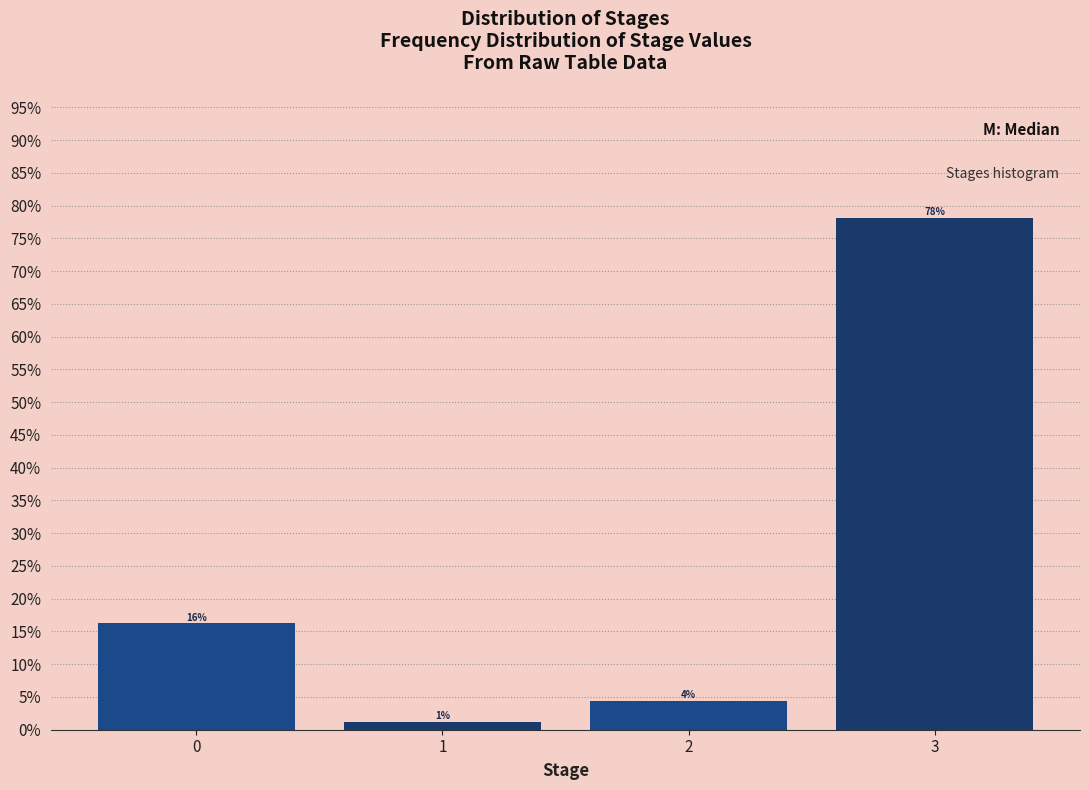

Are the bars horizontal?

No